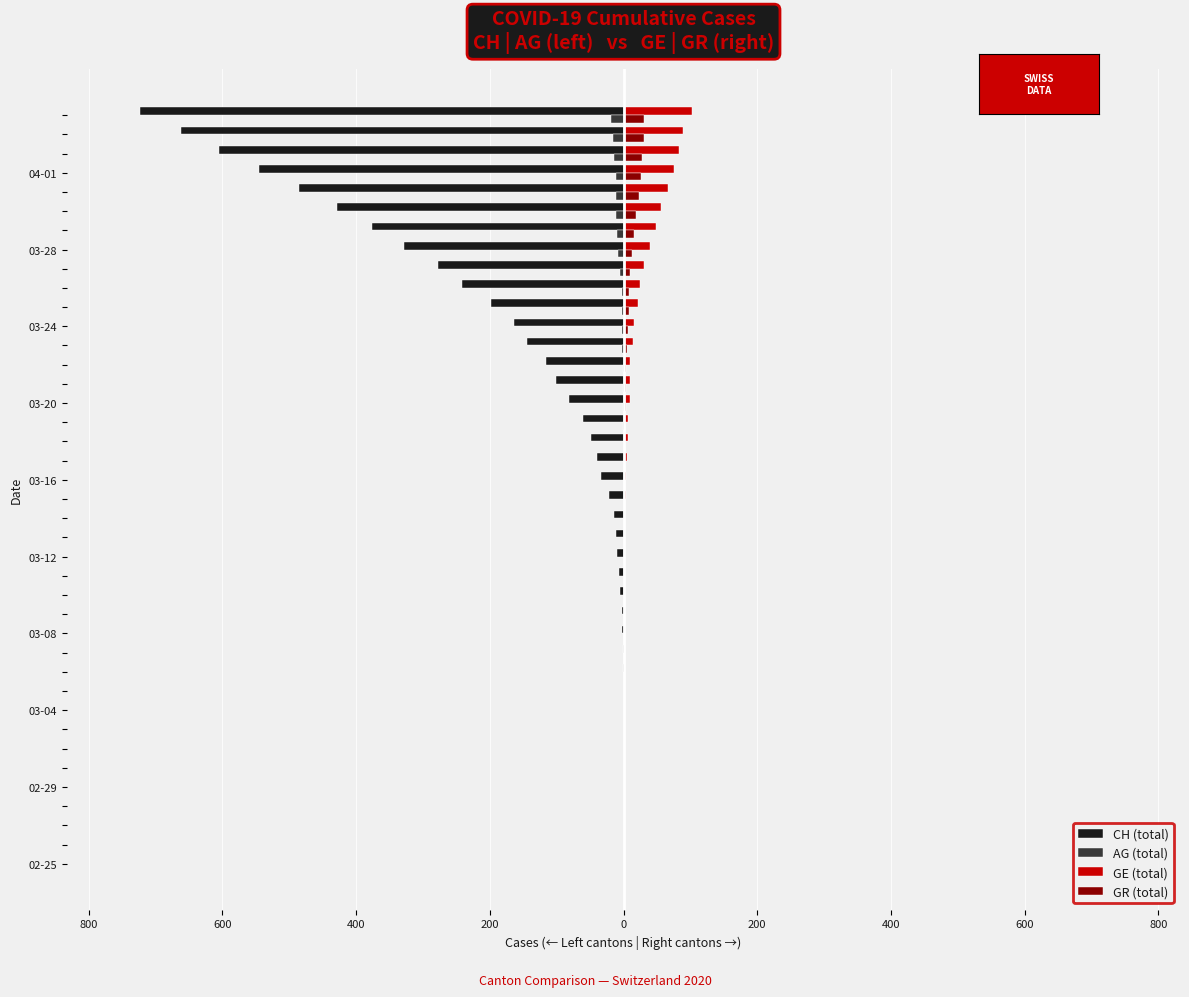

What are all the series names shown in the legend?

CH (total), AG (total), GE (total), GR (total)